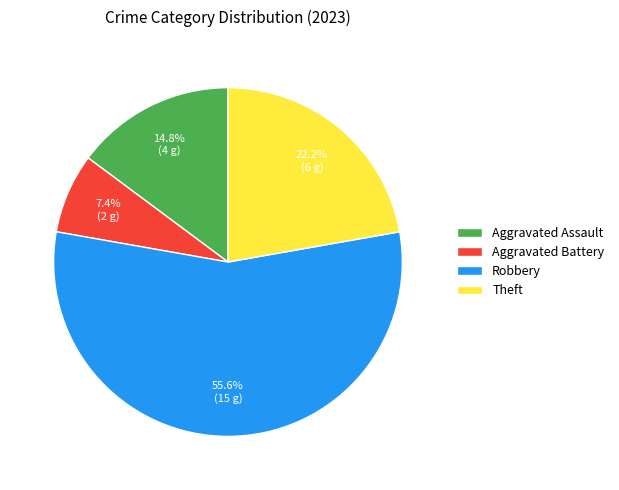

Is it true that Aggravated Battery is 7% of the pie?

True